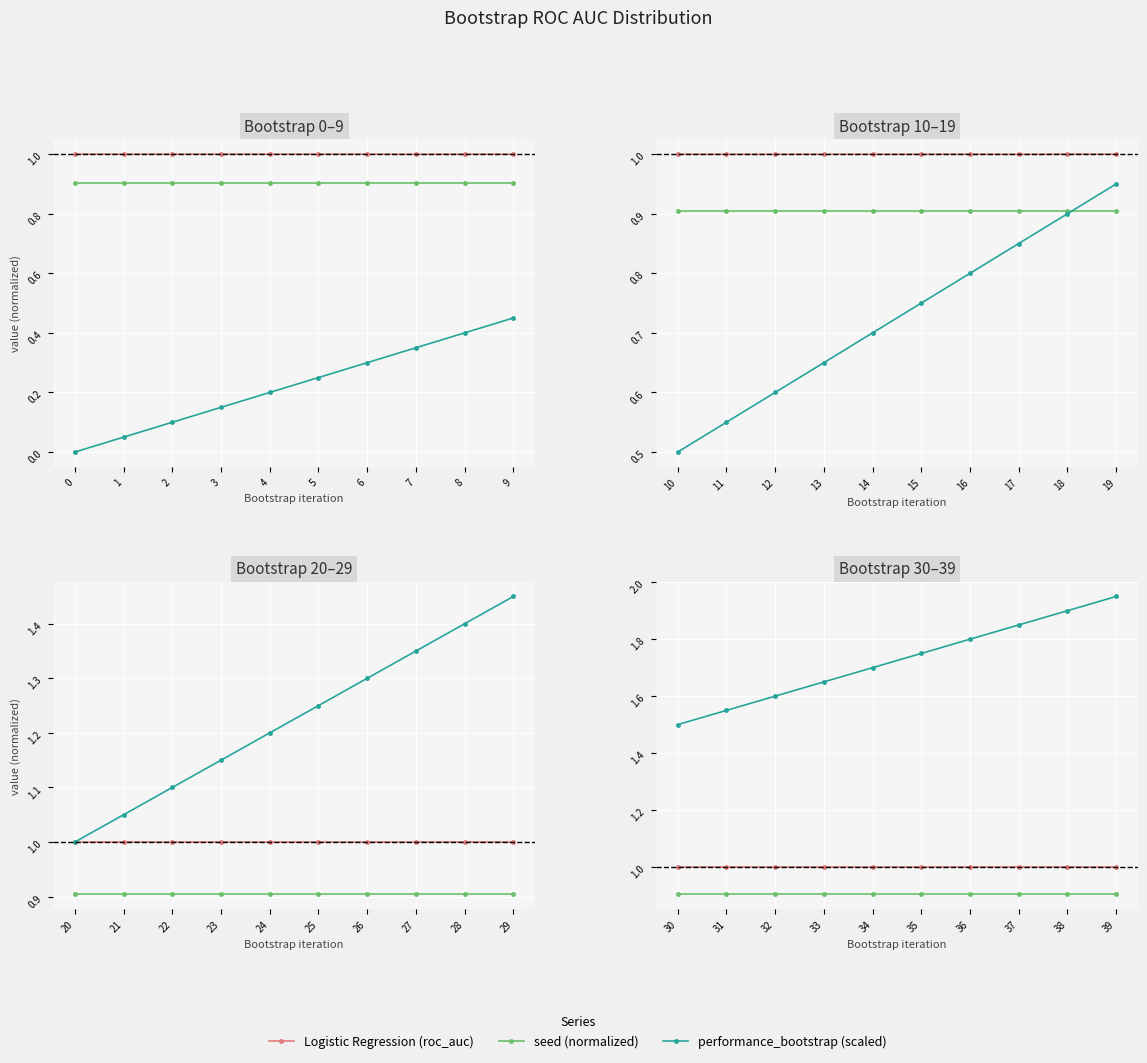

Which series has the widest spread of values?

performance_bootstrap (scaled)